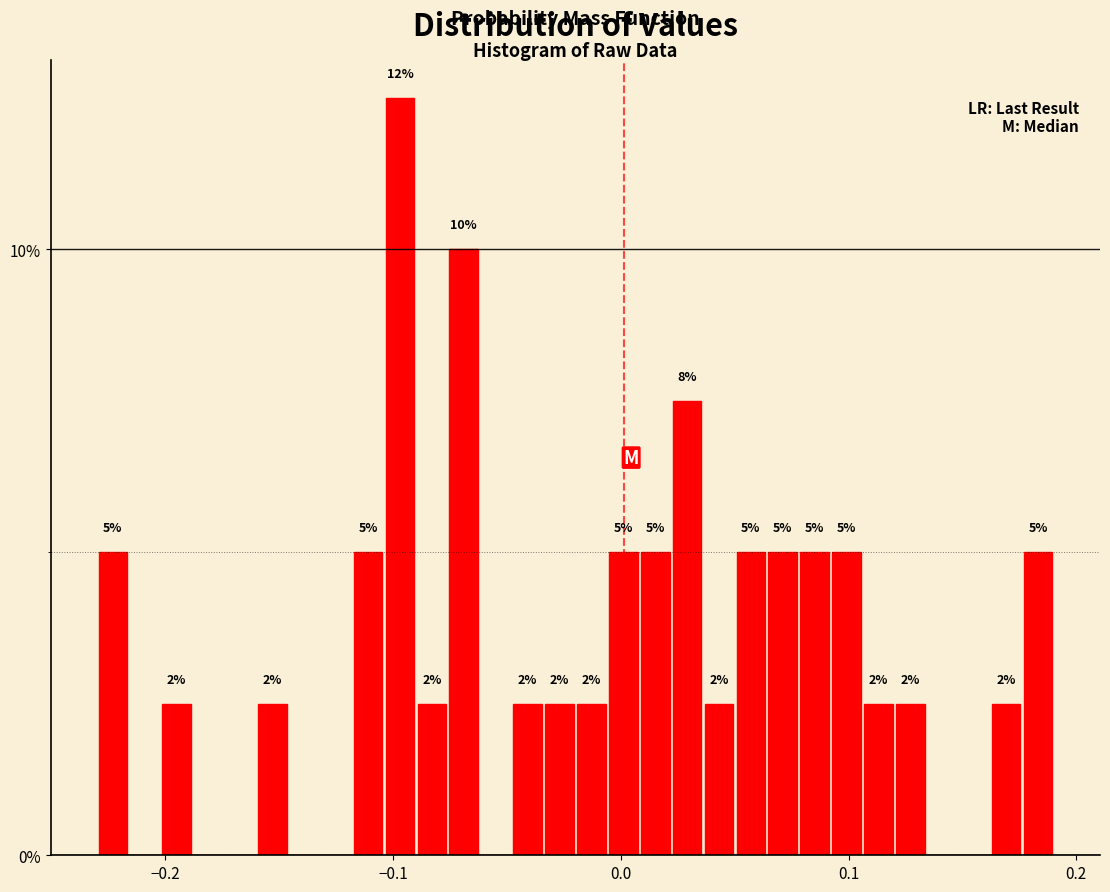

Read against the x-axis, roughly where is the centre of the tallest bar?

-0.10